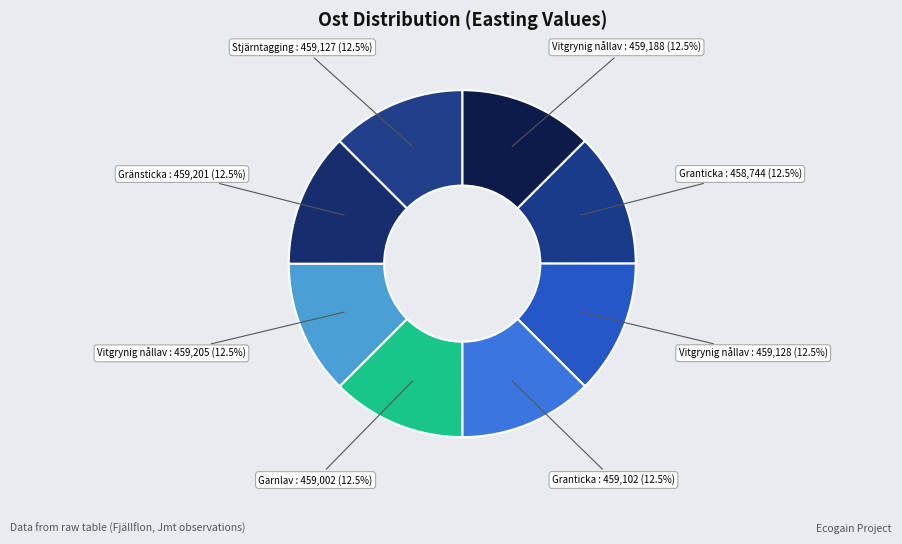

Which slice is the largest?

Vitgrynig nållav (119815253)